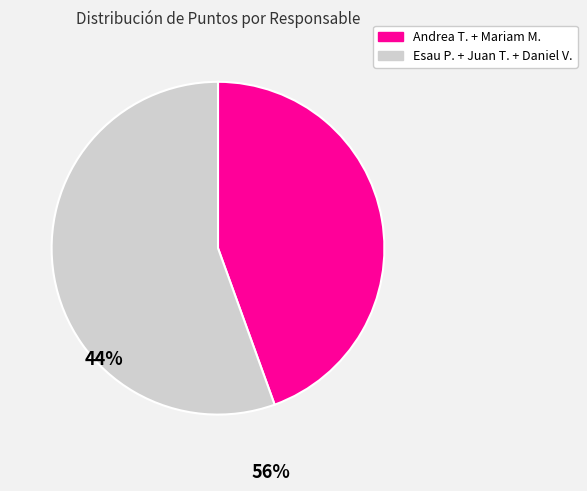

Does any single category account for the majority?

Yes